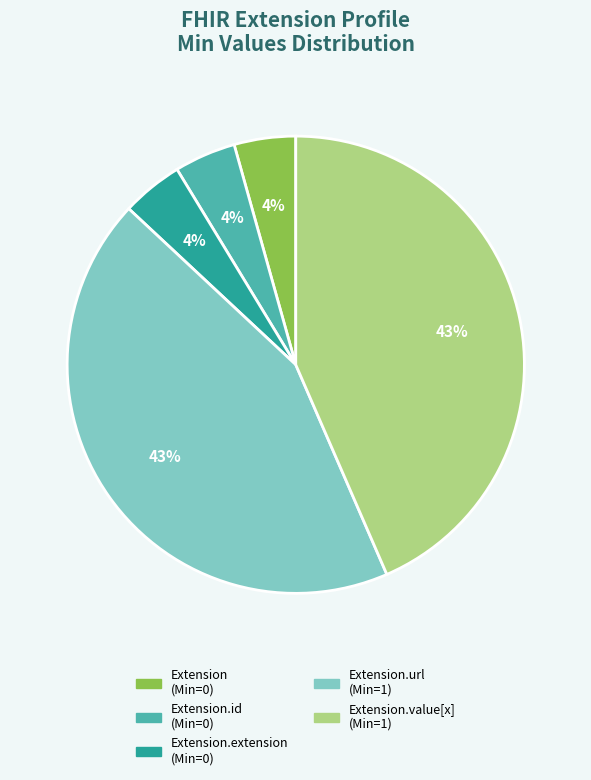

How many slices are in this pie chart?

5